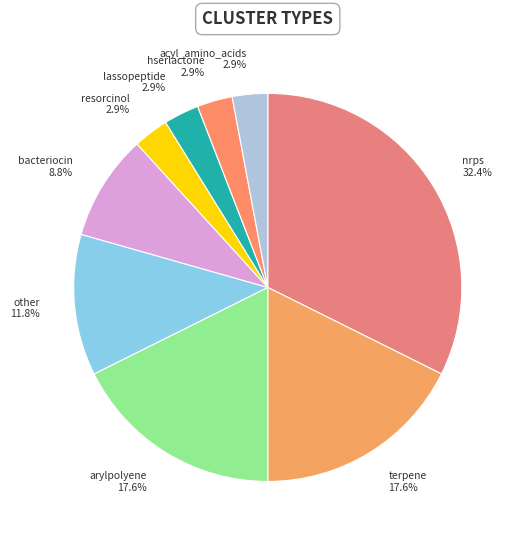

Is there a majority slice in this chart?

No